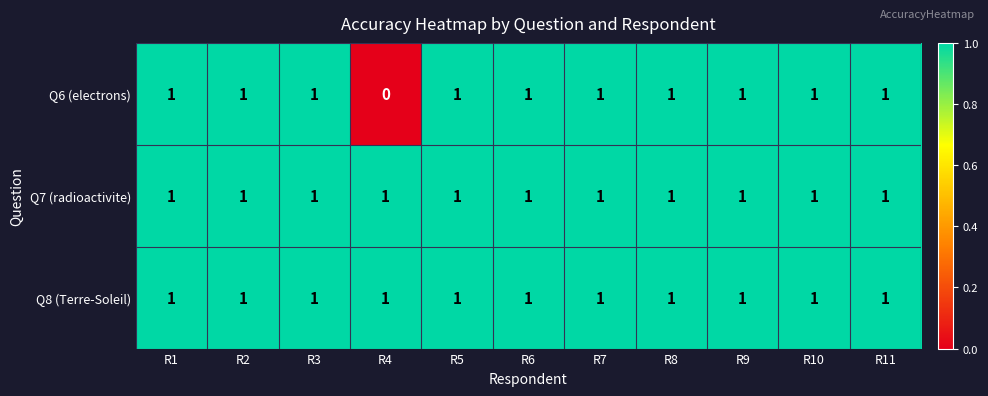

What is the total value across all series at R10?

3